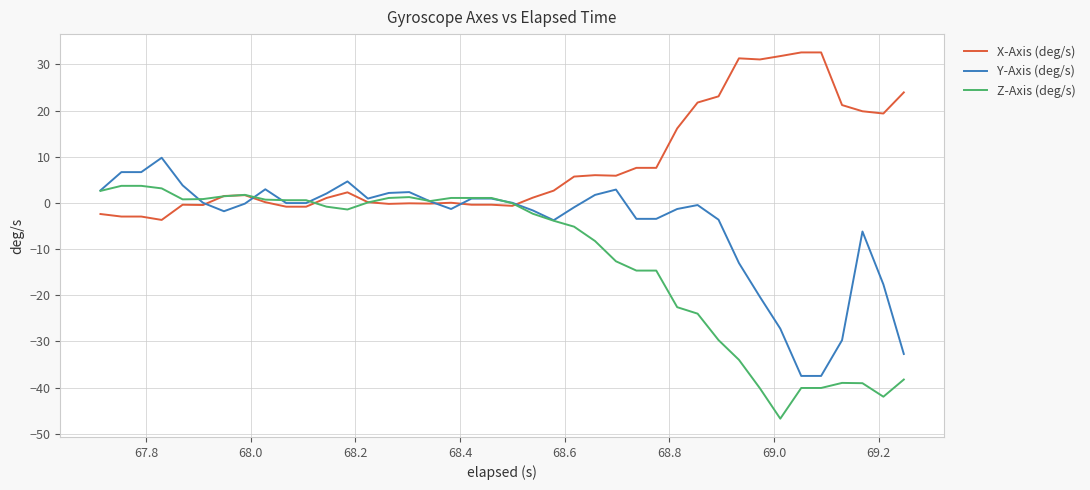

What is the minimum value shown in the chart?

-46.7